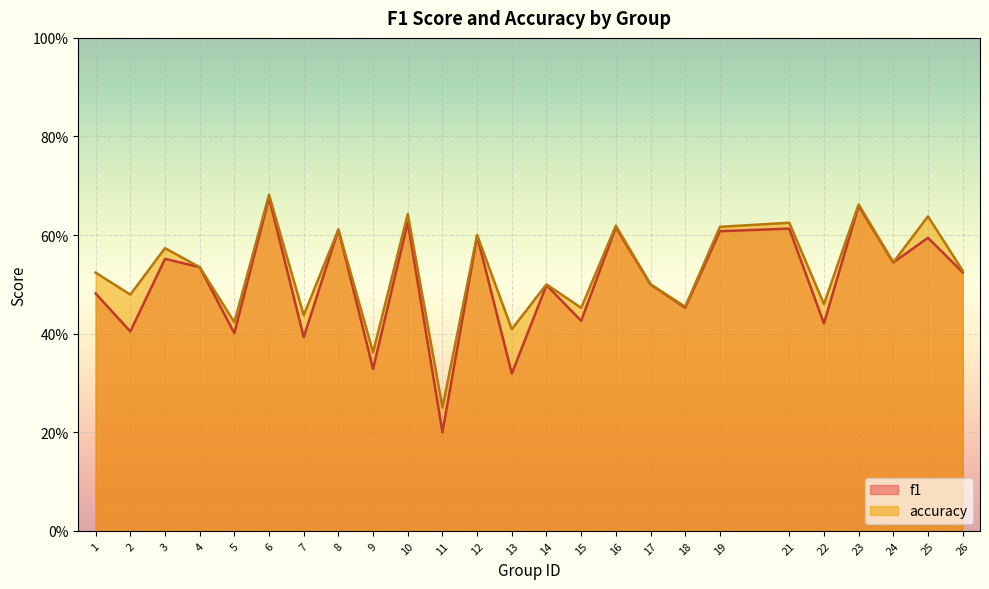

What is the maximum value for f1?

0.7